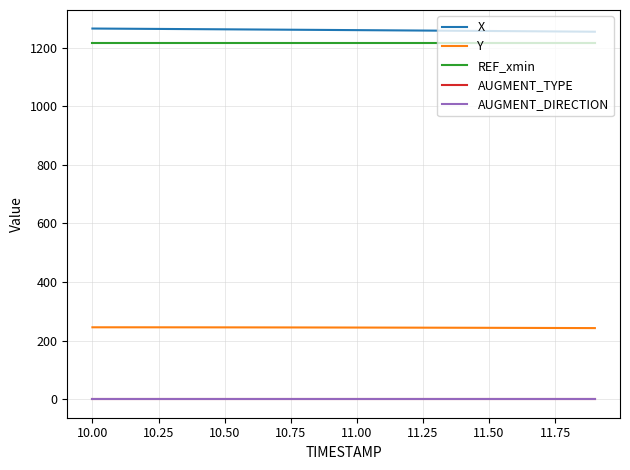

At how many categories does at least one series exceed 820?

20